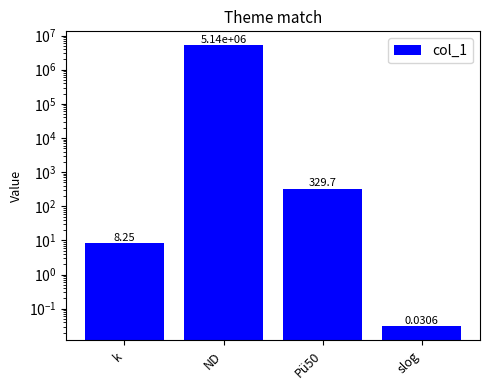

What is the change in value from k to Pü50?

+321.5